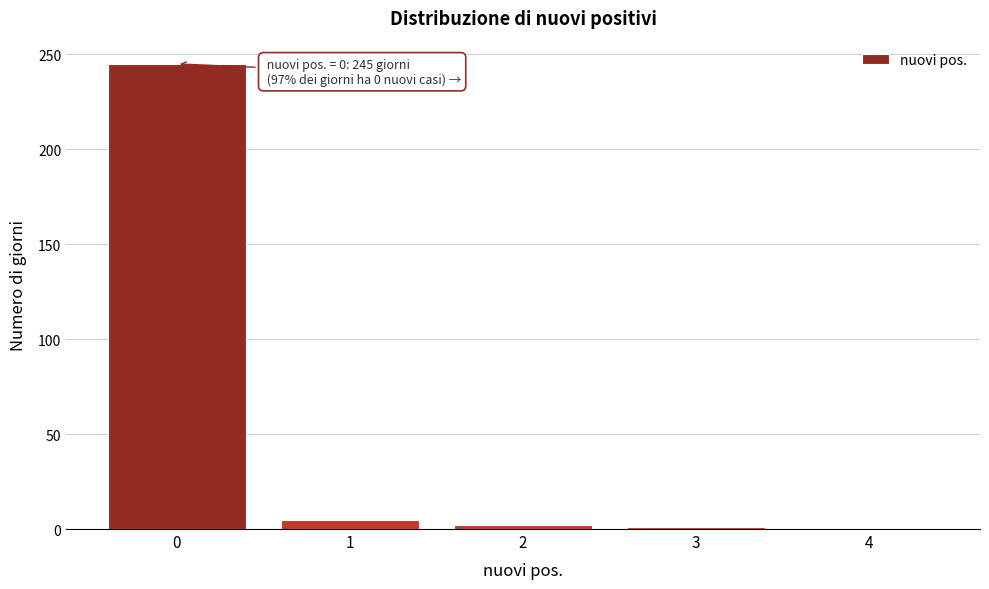

What is the greatest value displayed?

245